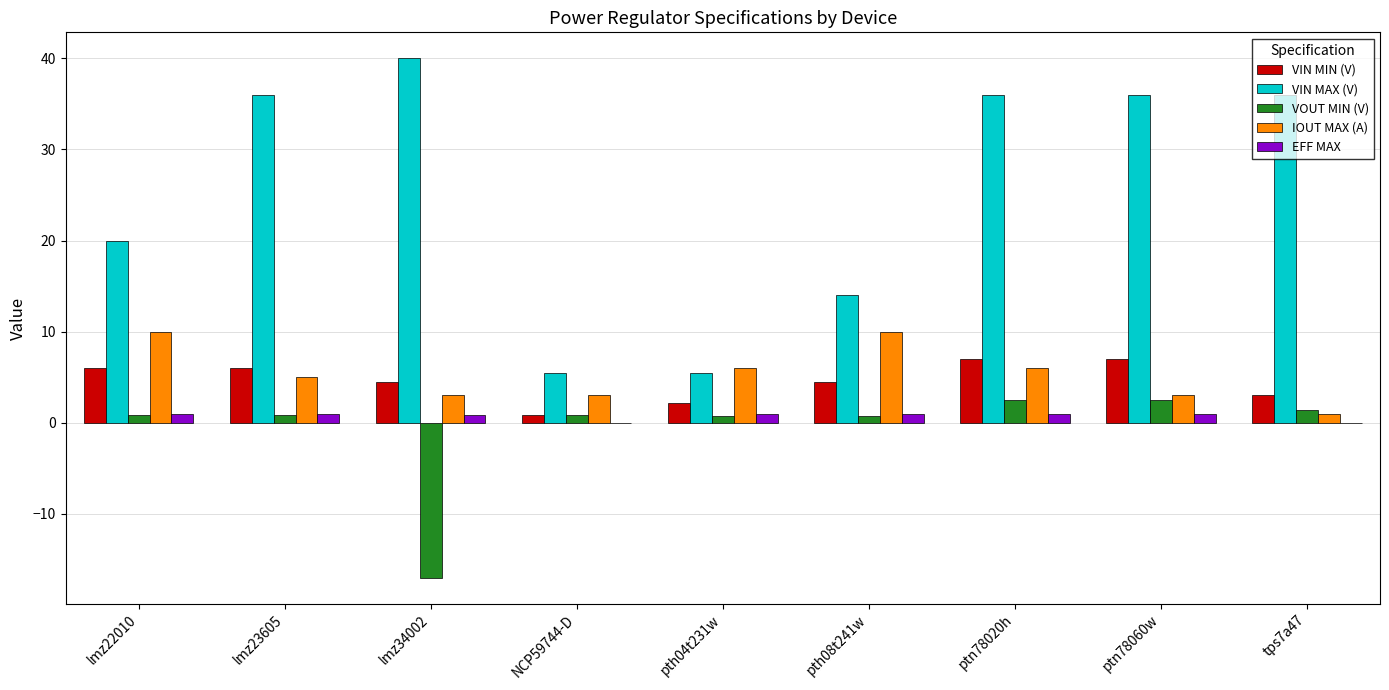

The VOUT MIN (V) series shows 0.8 at lmz23605. True or false?

True